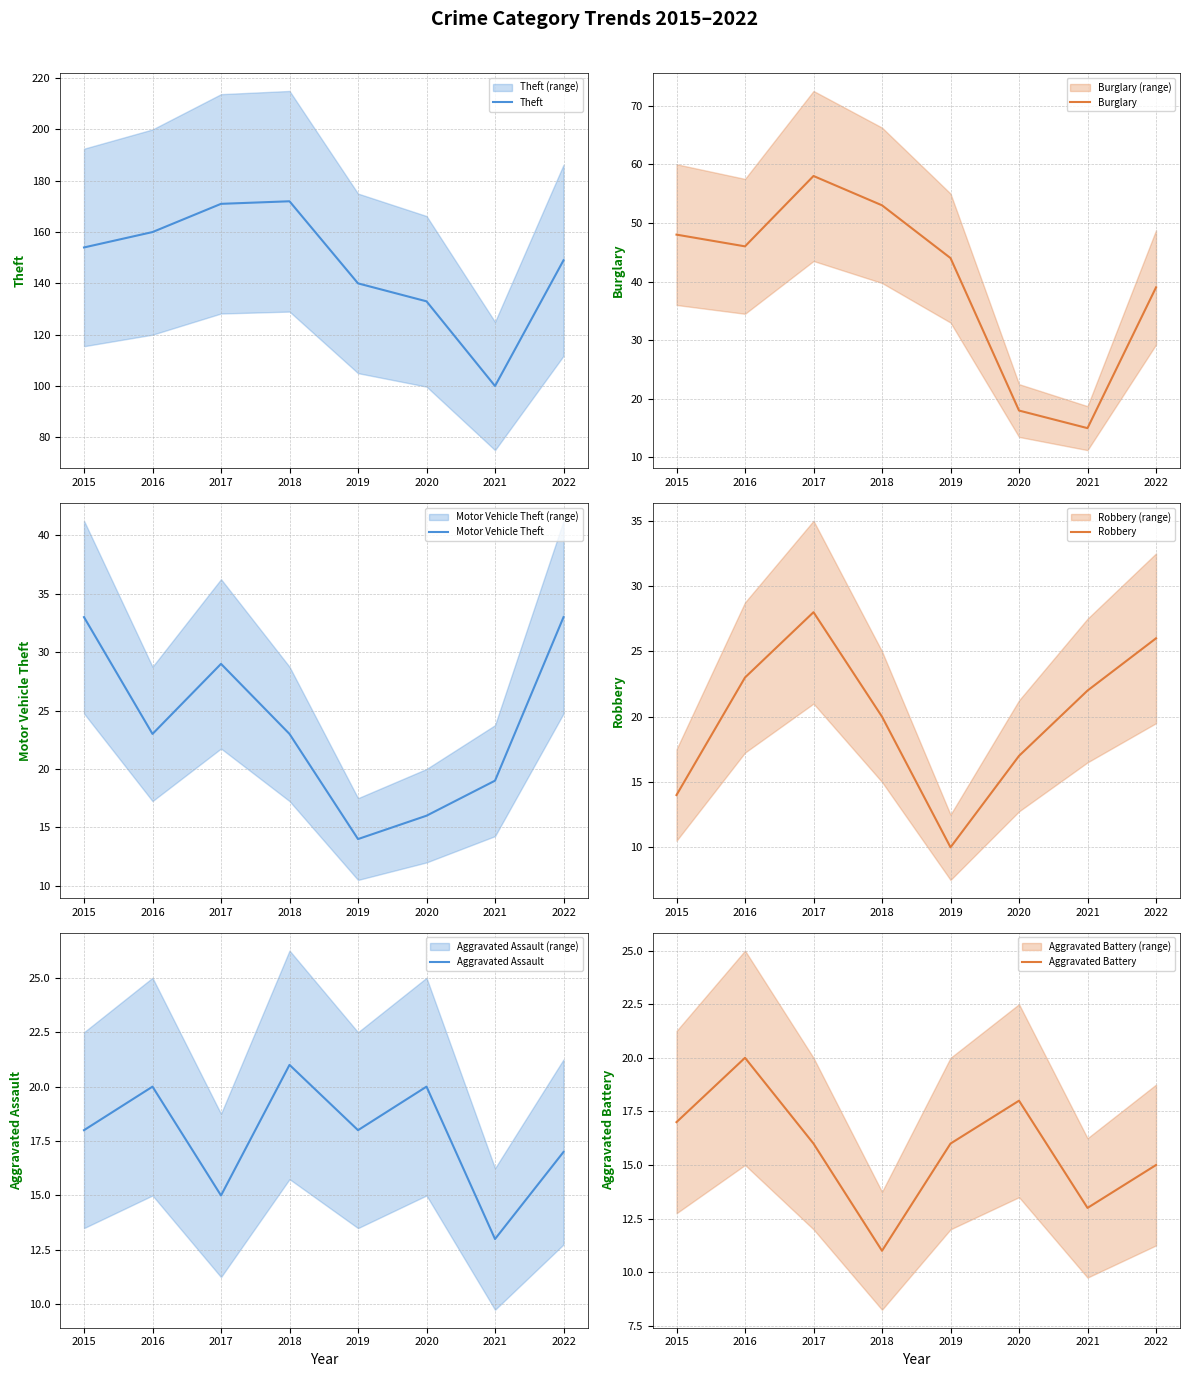

At which category is the sum across all series the highest?

2017